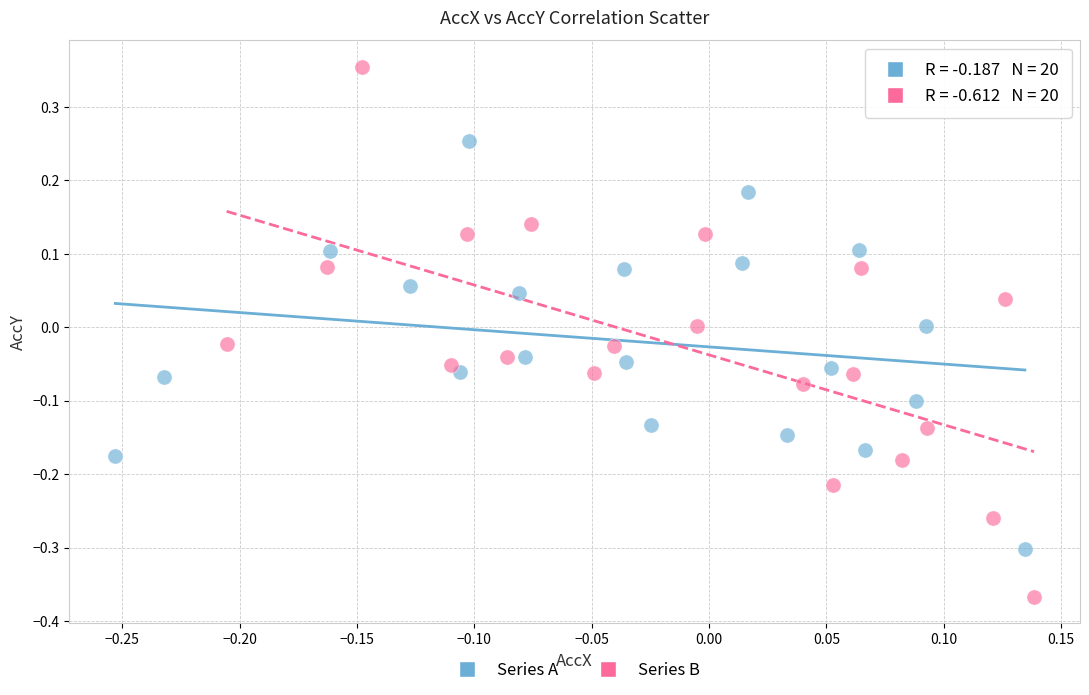

Which series has the largest Y range (max minus min)?

Series B